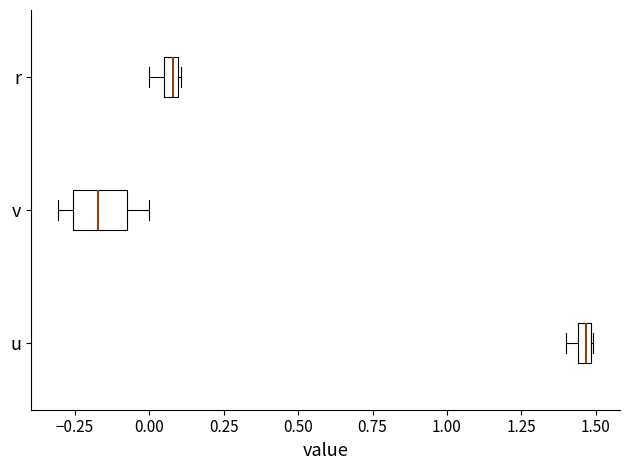

Comparing the boxes themselves (not the whiskers), which one is the widest?

v